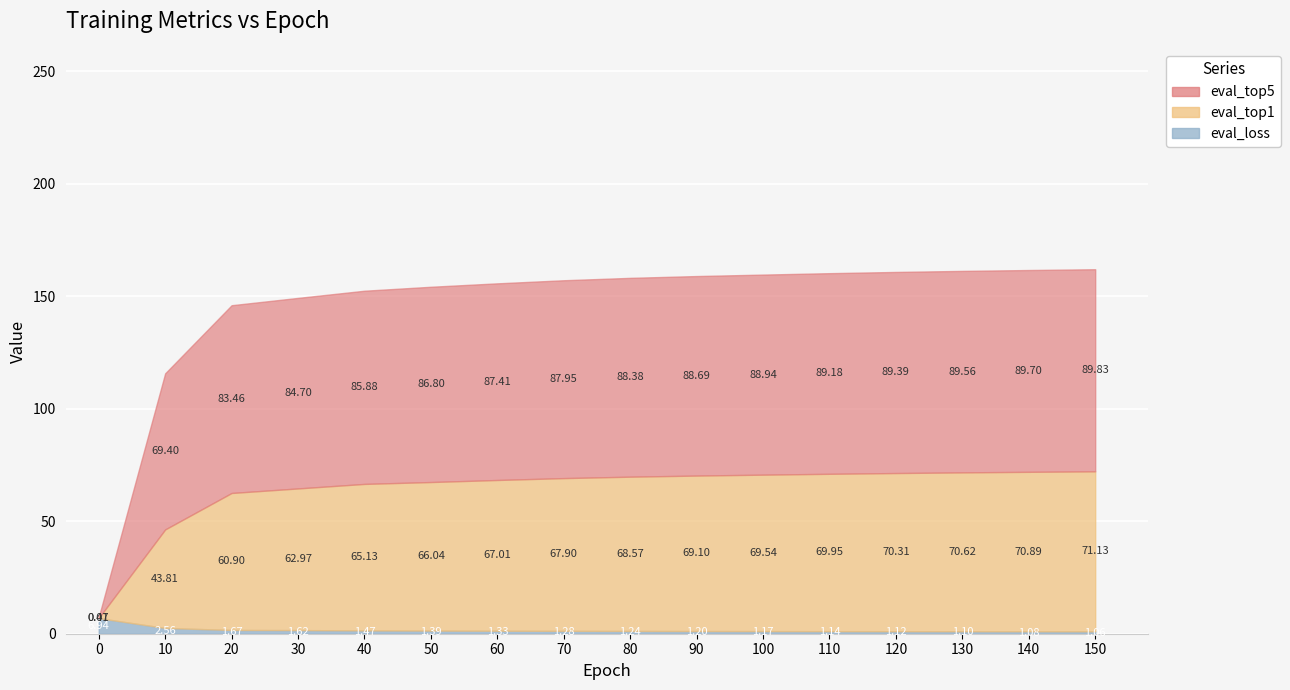

At which category is the sum across all series the highest?

150